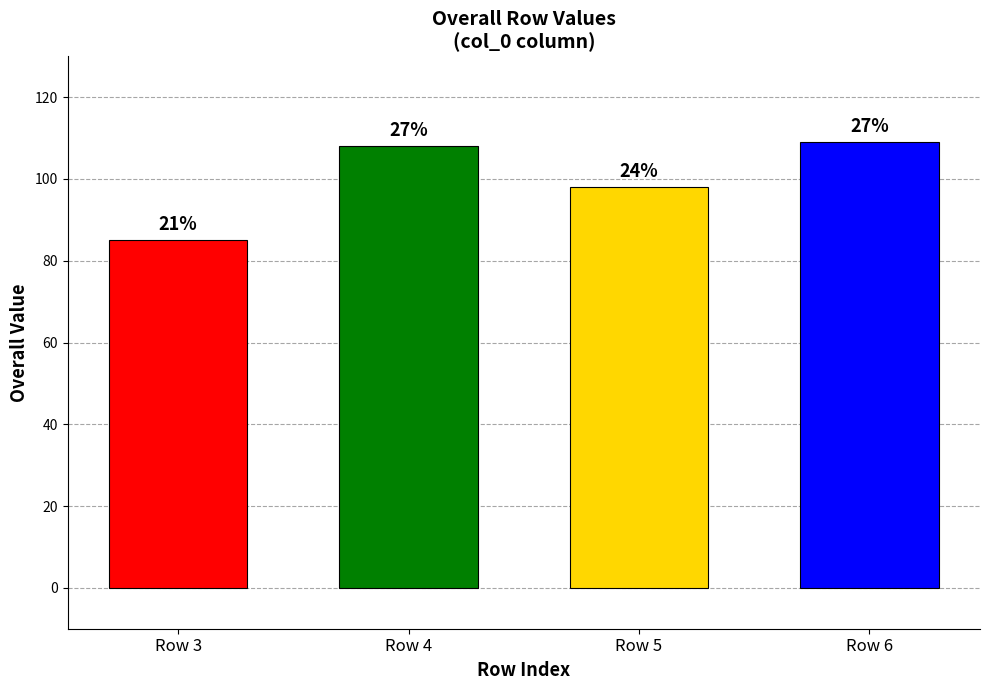

Rank the categories by value from highest to lowest.

Row 6, Row 4, Row 5, Row 3